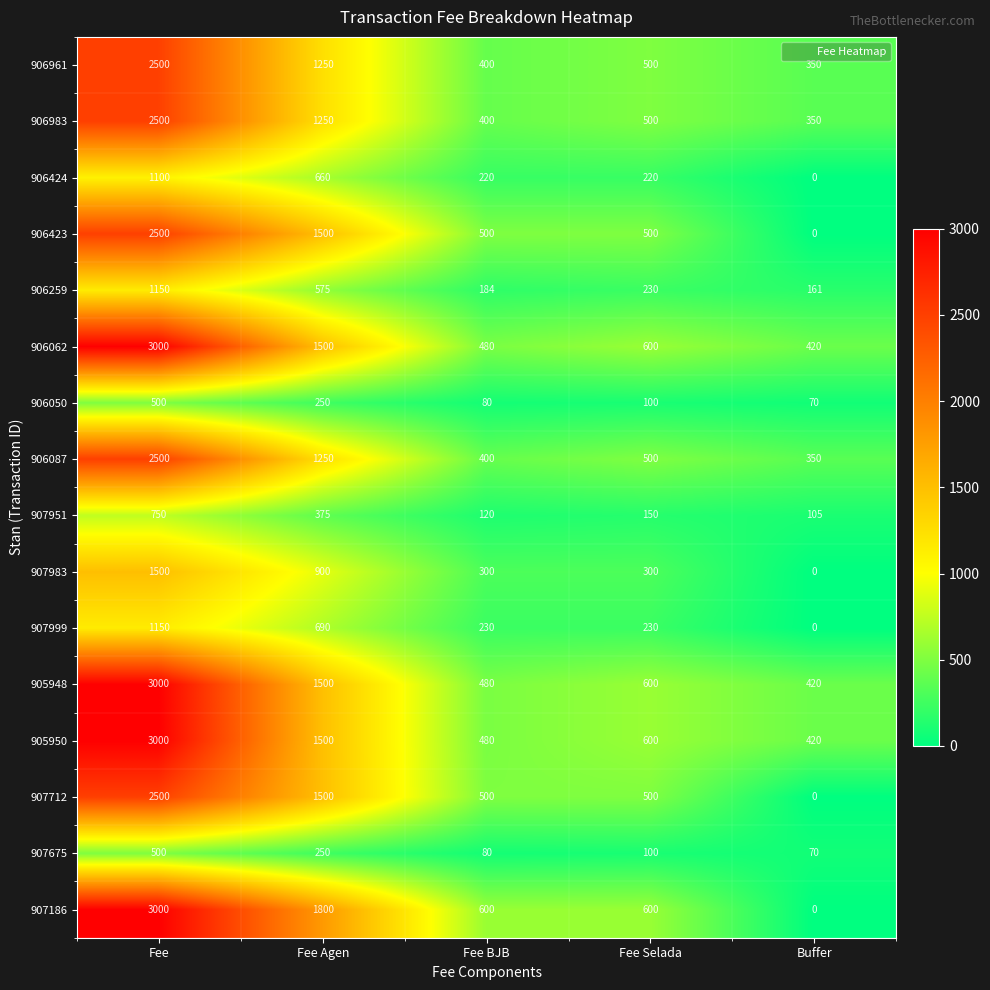

How many series are shown in this chart?

16